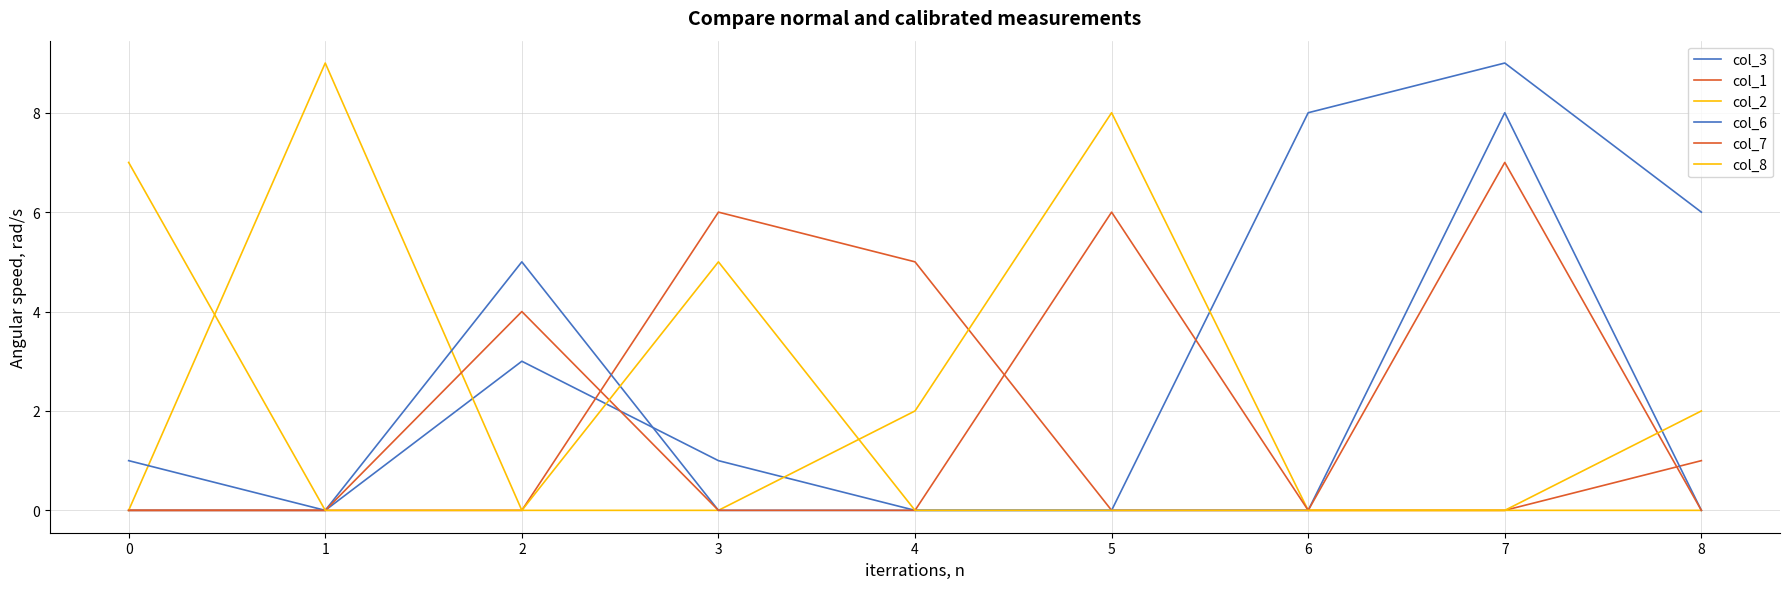

What is the value of the col_6 point at the 8th from the left?

8